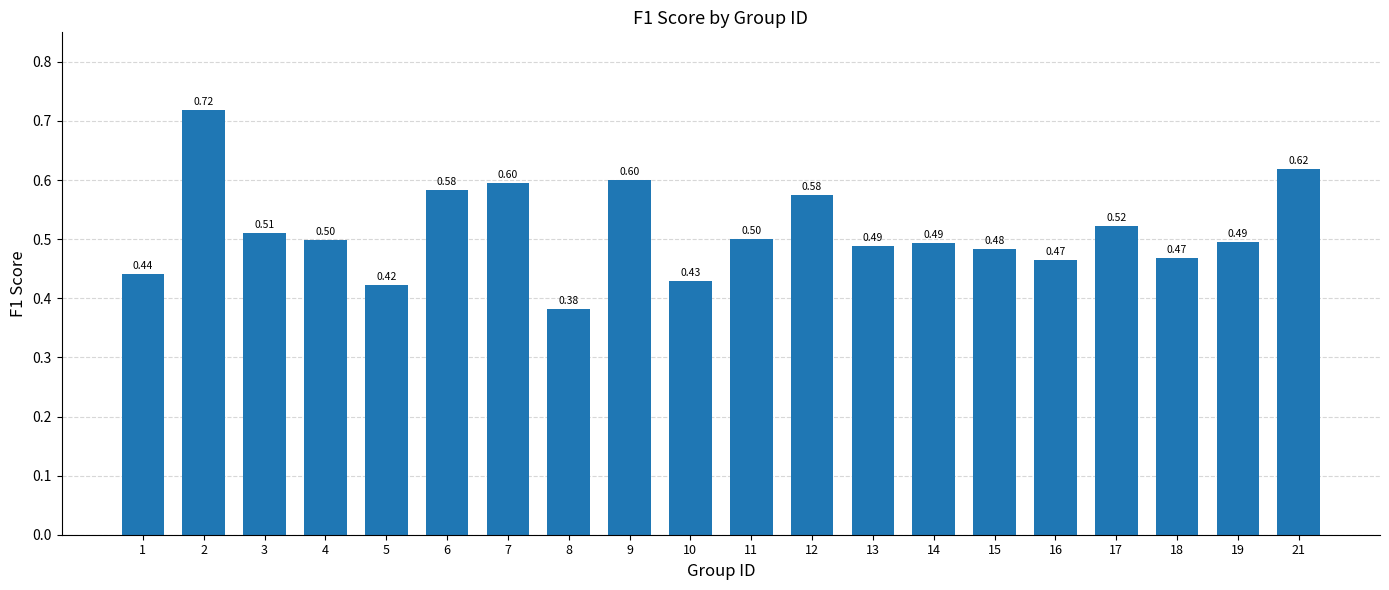

Between 3 and 10, which is larger?

3